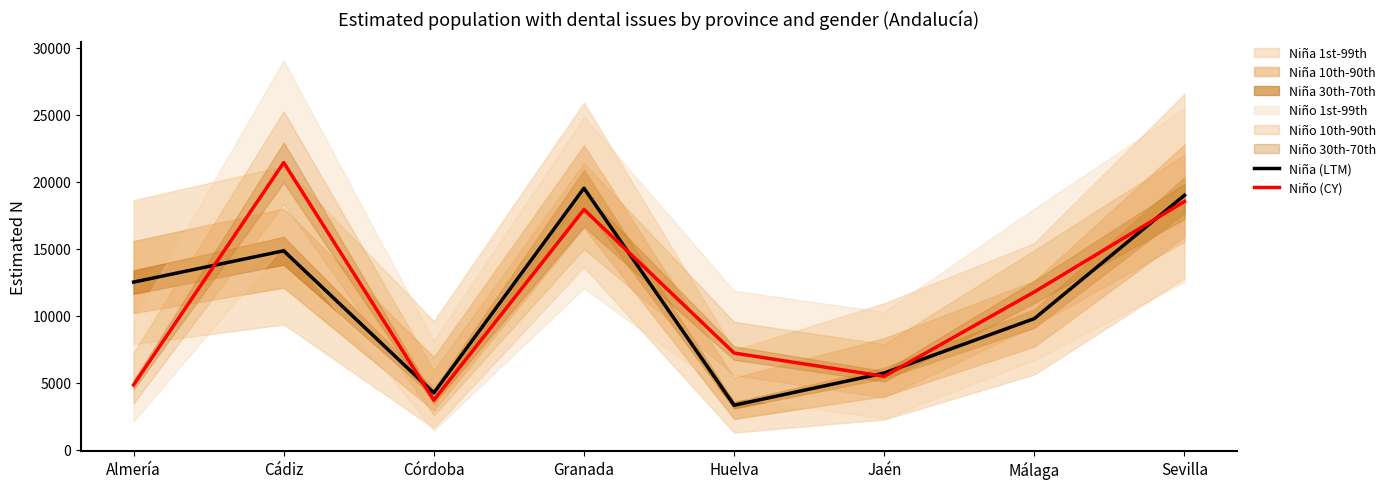

Reading left to right, what are all the values shown in this chart?

Niña (LTM): Almería=12512	Cádiz=14845	Córdoba=4250	Granada=19514	Huelva=3328	Jaén=5728	Málaga=9790	Sevilla=18987
Niño (CY): Almería=4844	Cádiz=21422	Córdoba=3705	Granada=17924	Huelva=7221	Jaén=5483	Málaga=11779	Sevilla=18523